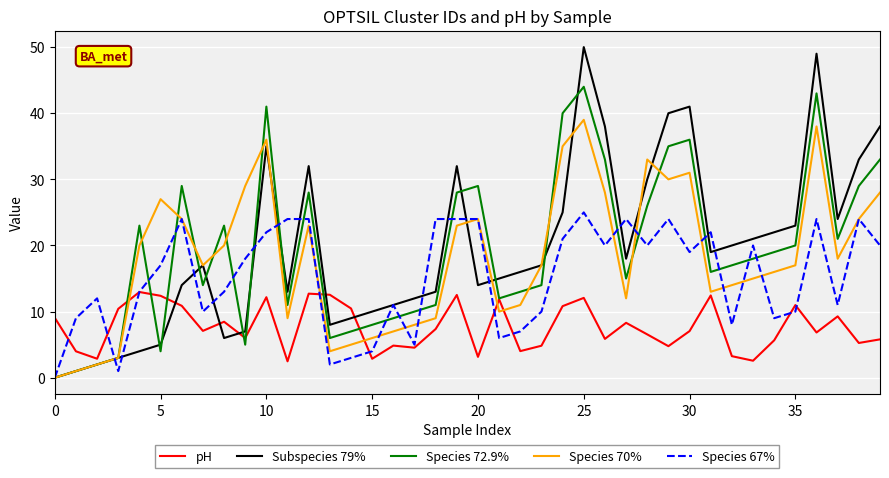

Which series has the widest spread of values?

Subspecies 79%